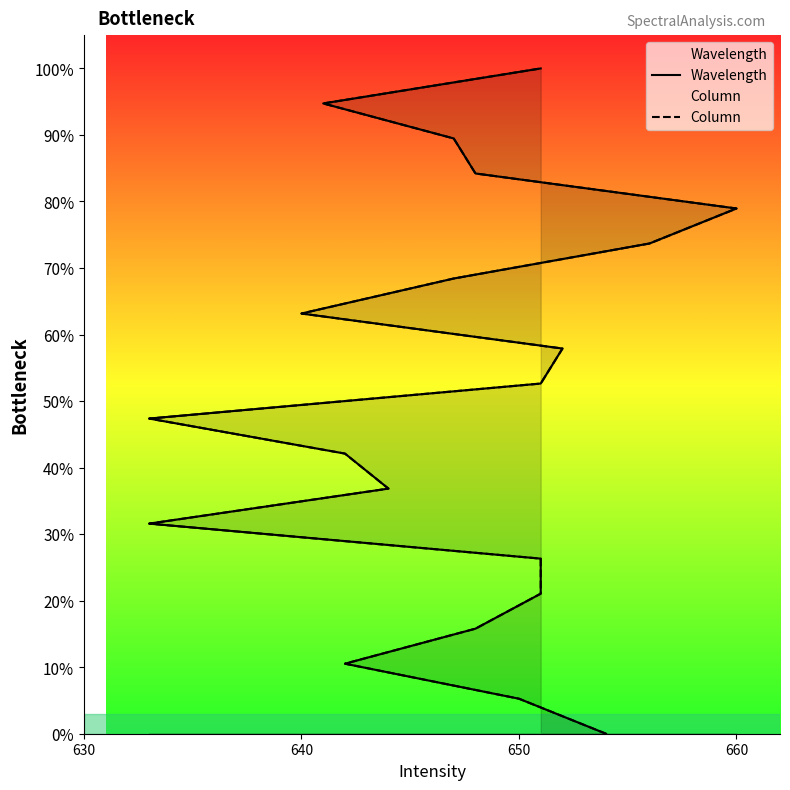

What are all the series names shown in the legend?

Wavelength, Column